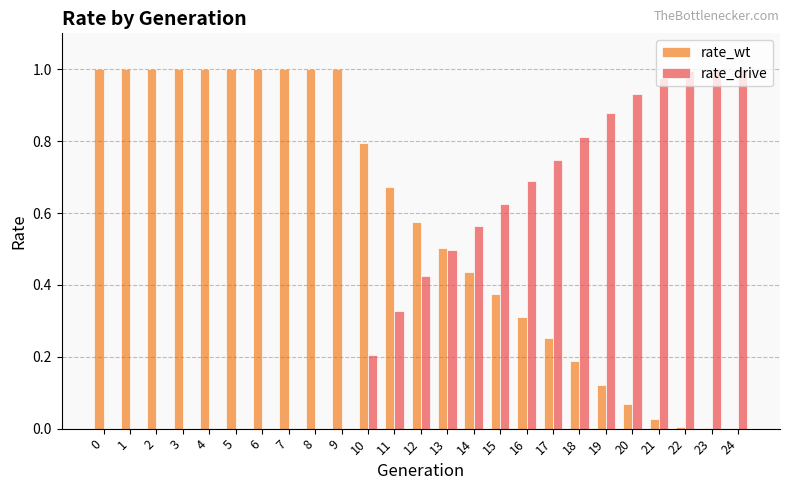

Is the value of rate_drive at 6 greater than the value of rate_wt at 8?

No